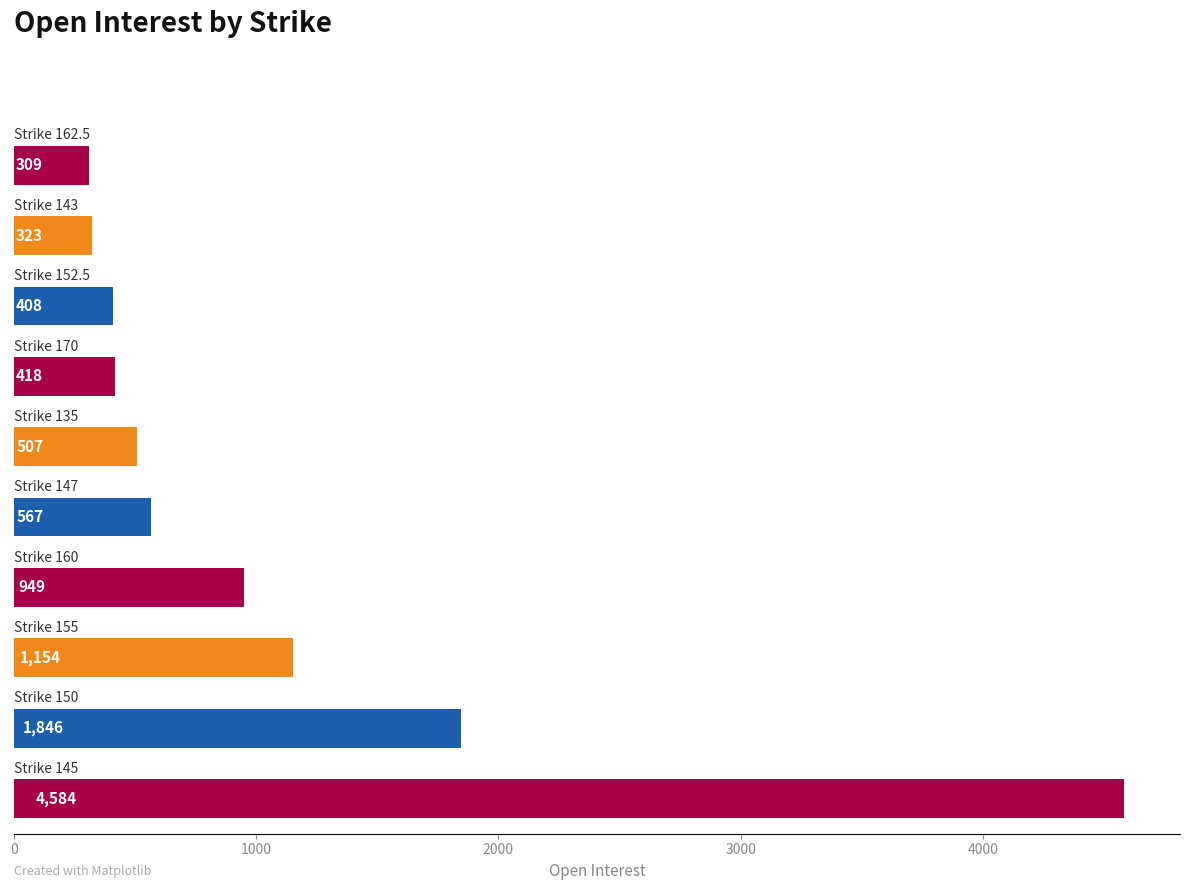

What is the difference between the second highest and minimum values?

1537